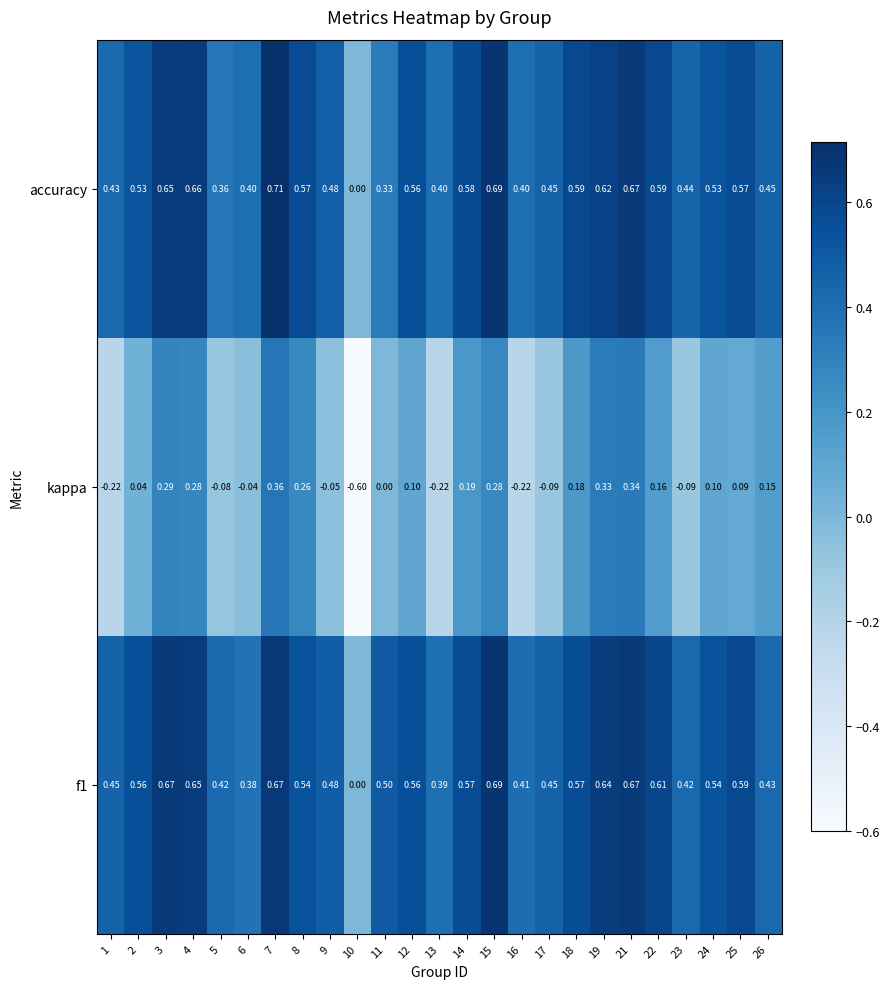

Is the value of kappa at 22 greater than the value of f1 at 23?

No